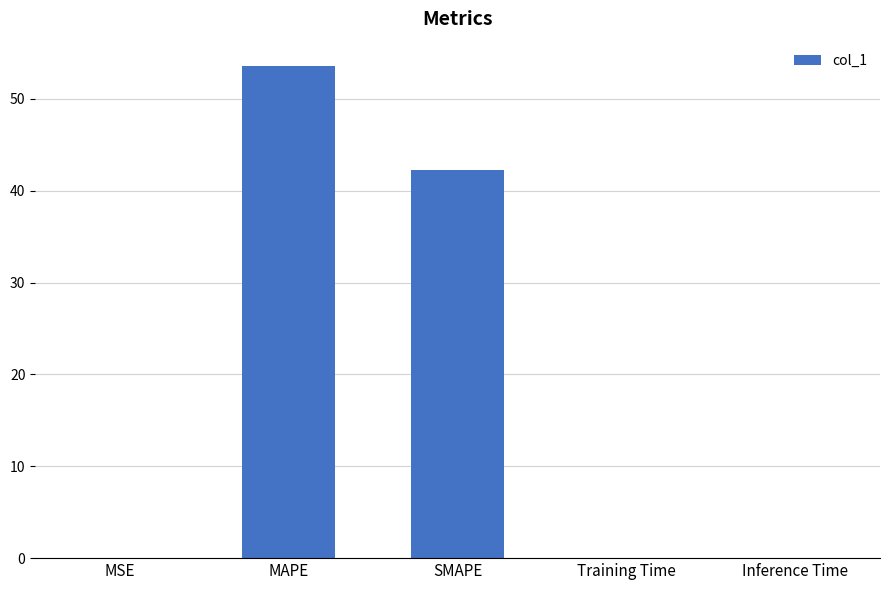

What is the maximum value shown in the chart?

53.6